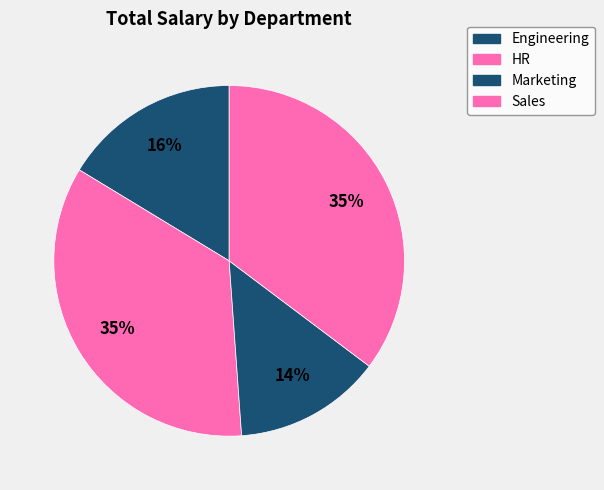

To the nearest percent, what is the combined percentage of Marketing and Sales?

49%